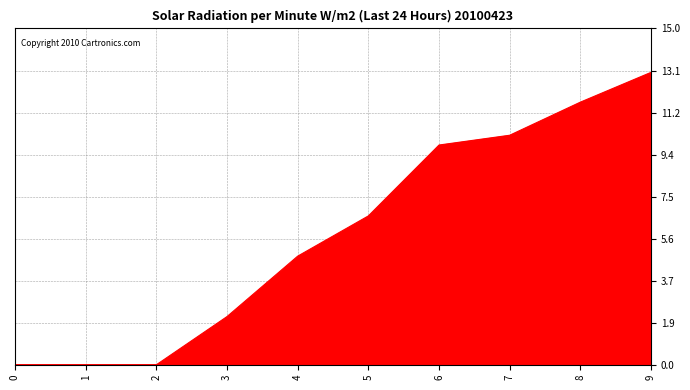

Read the value at 5.

6.6